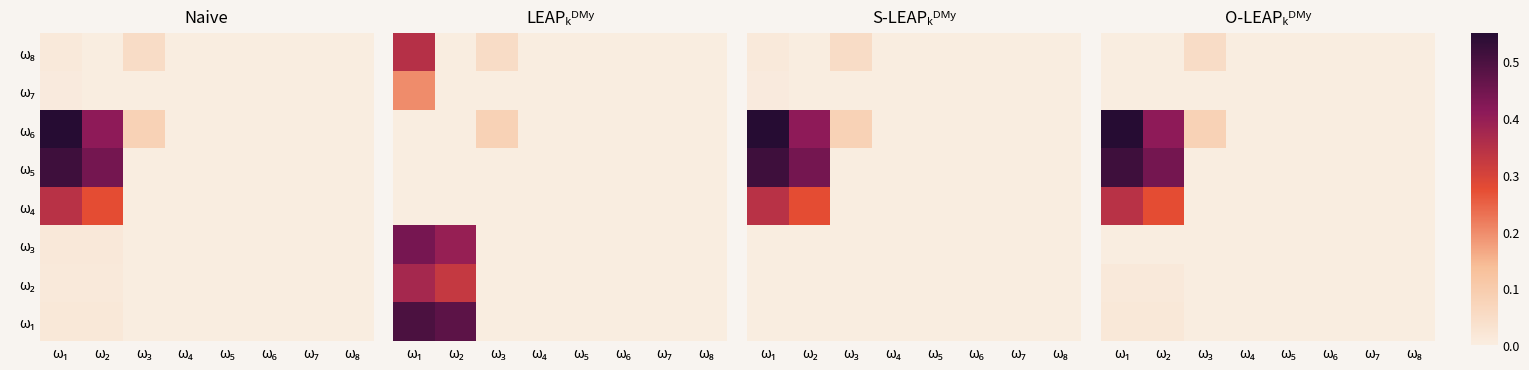

What is the difference between the maximum and minimum values in the ω₄ series?

0.3